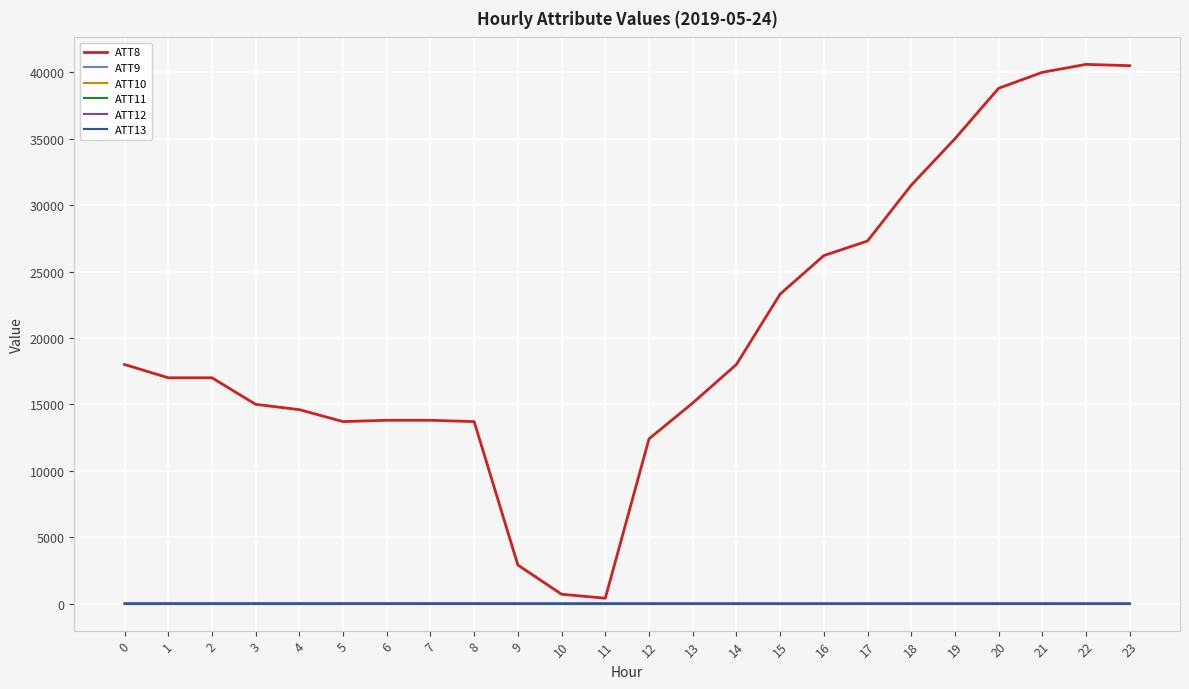

True or false: ATT9 and ATT13 intersect in this chart.

False